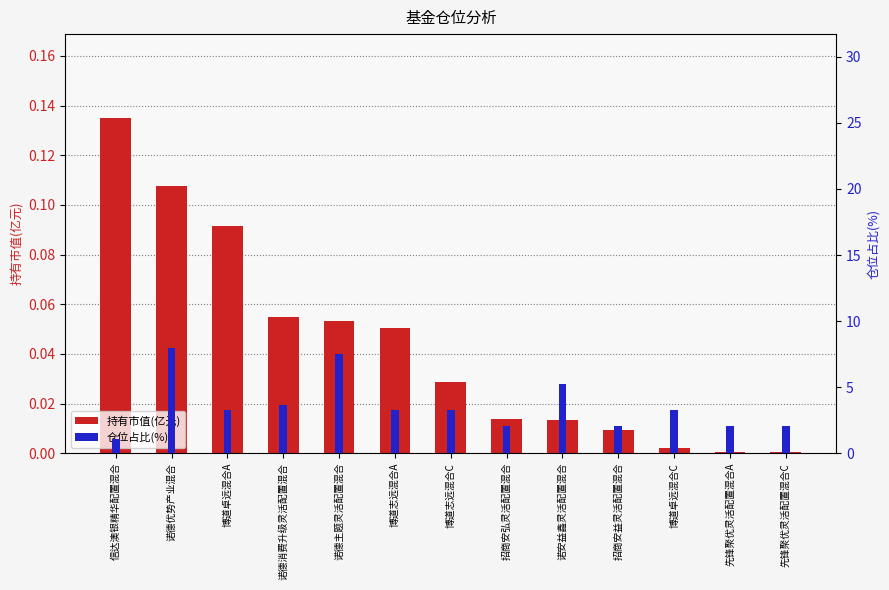

What is the value of the 持有市值(亿元) bar at the 5th from the left?

0.1